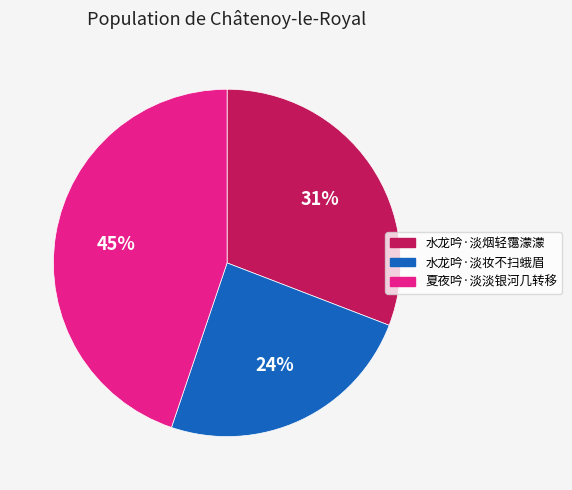

To the nearest percent, what is the average slice percentage?

33%